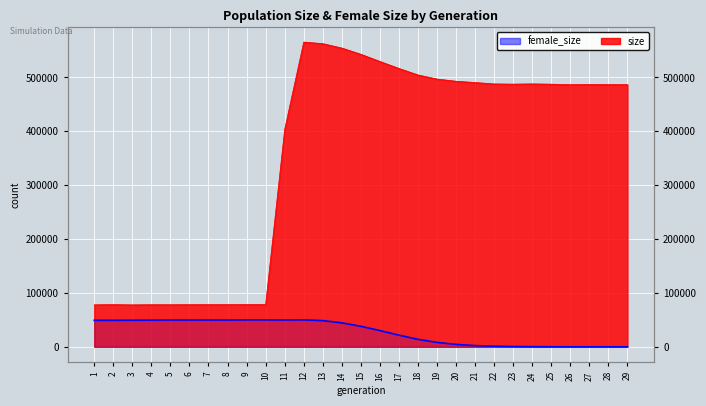

Which category has the highest value in the size series?

12